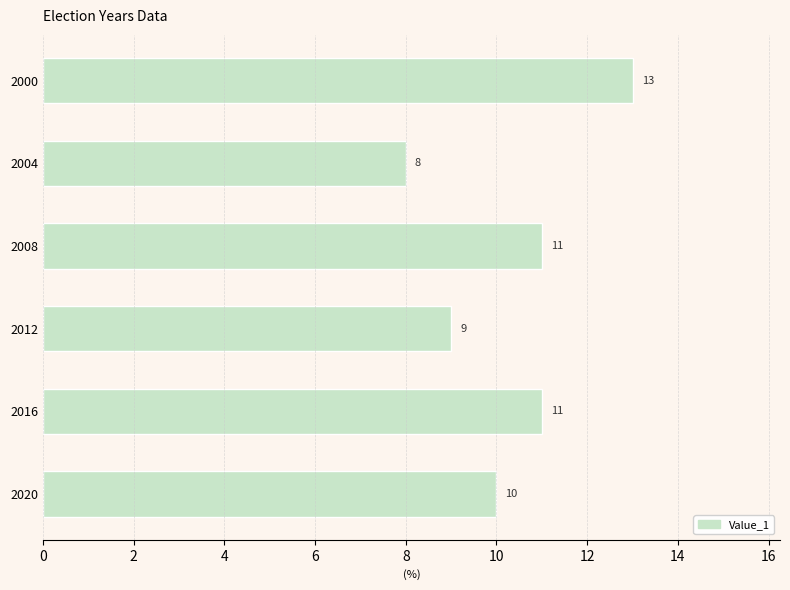

The value at 2020 is 10. True or false?

True